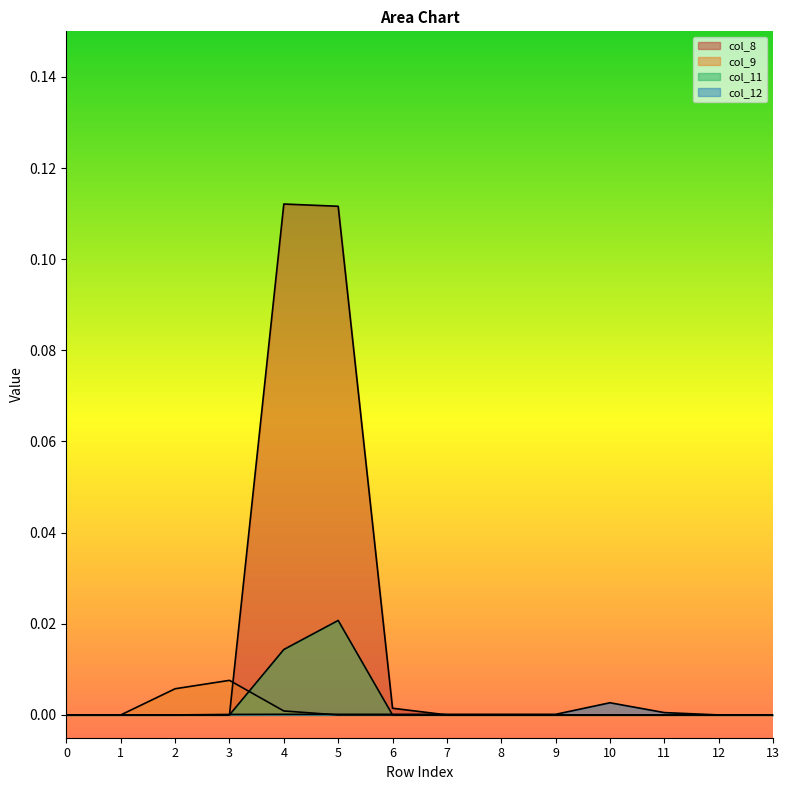

What is the difference between the second highest and minimum values in the col_8 series?

0.1